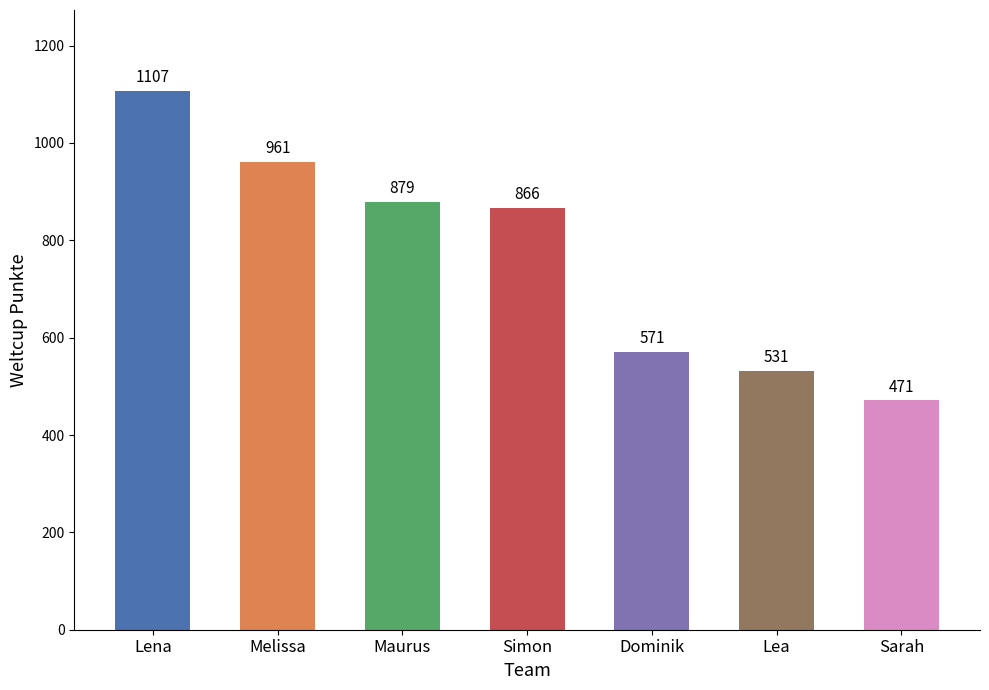

What is the difference between the maximum and second lowest values?

576